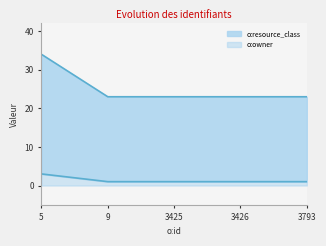

What is the value of the o:resource_class point at the 4th from the left?

23